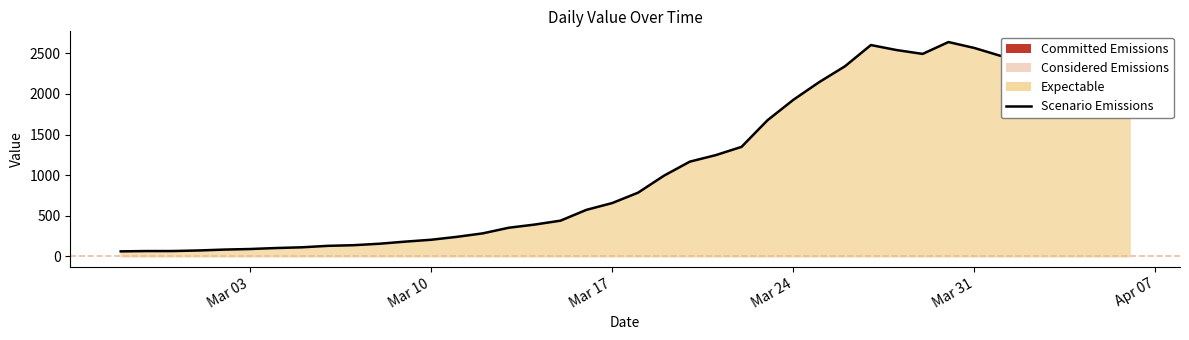

The value at Mar 10 is 204. True or false?

True